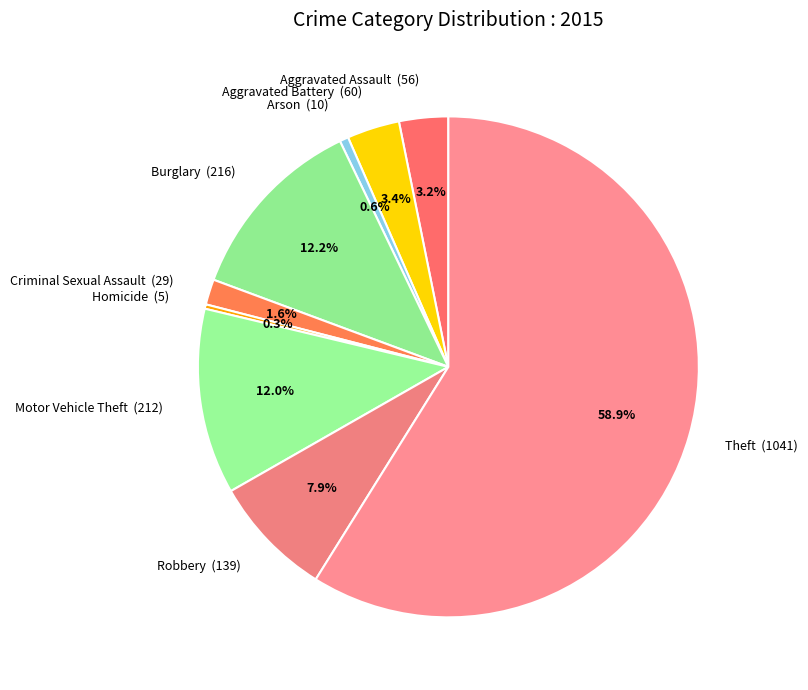

Is the sum of Robbery and Criminal Sexual Assault greater than half?

No